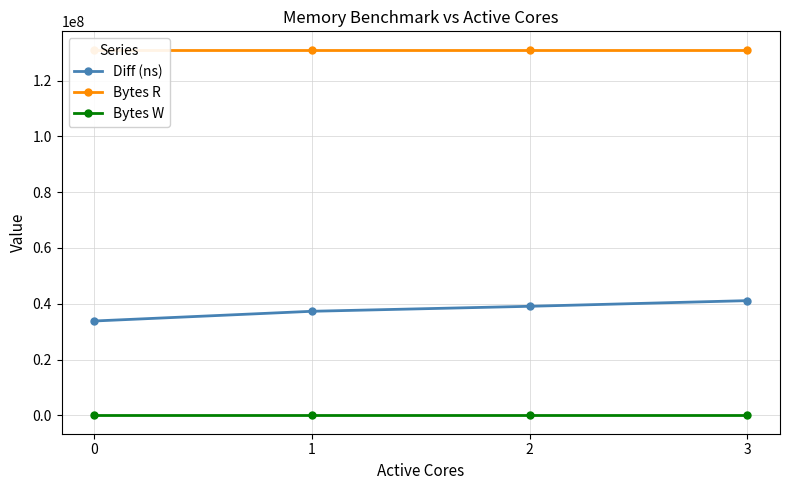

Reading left to right, transcribe all the data shown in this chart.

Diff (ns): 33835200	37316659	39106318	41132320
Bytes R: 131072000	131072000	131072000	131072000
Bytes W: 0	0	0	0